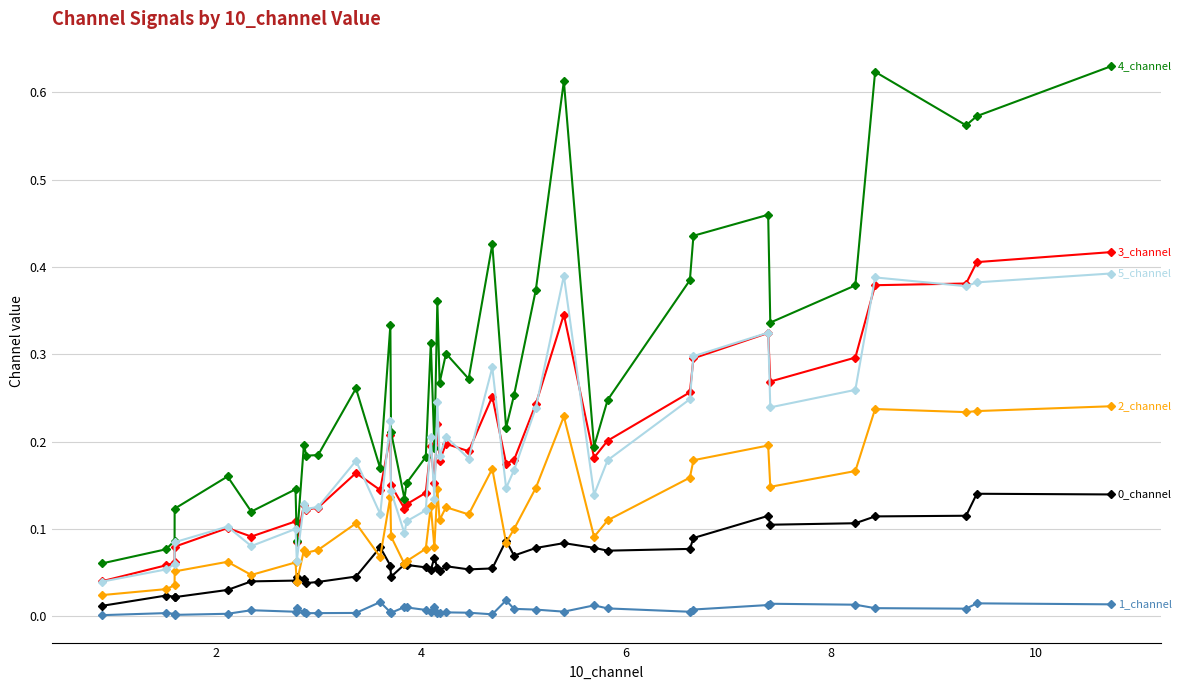

How many lines are shown in the chart?

6